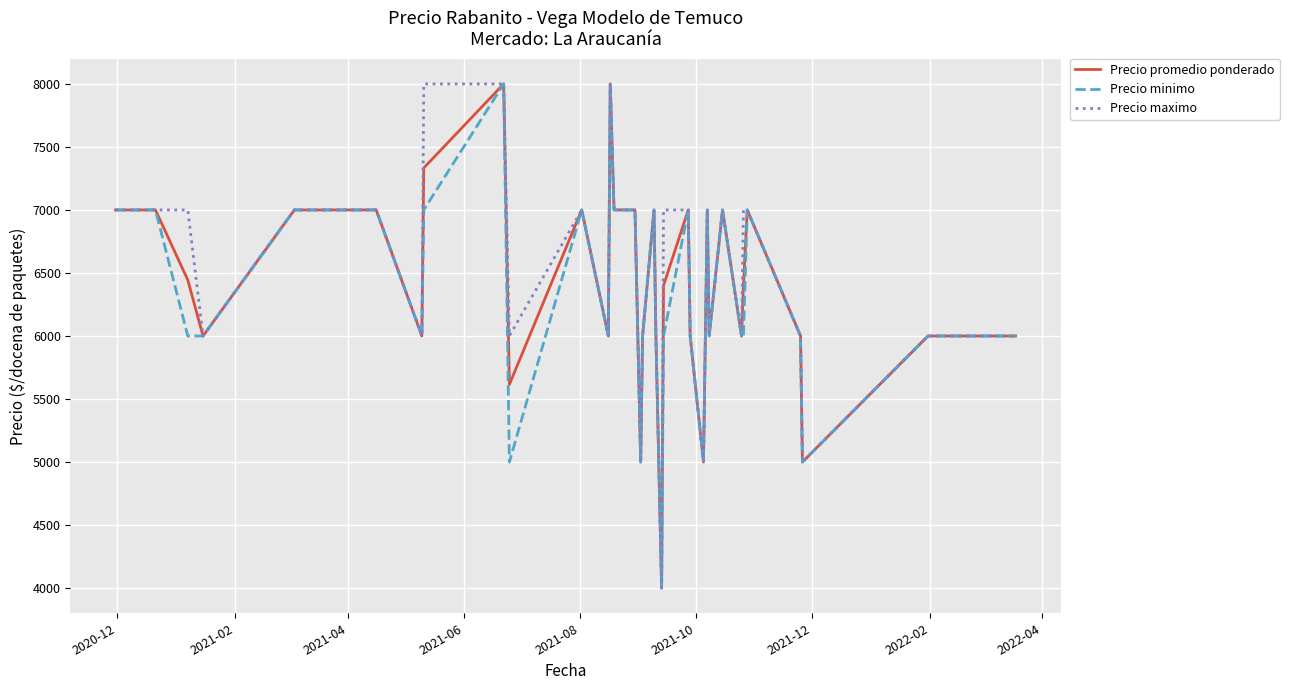

What is the maximum value shown in the chart?

8000